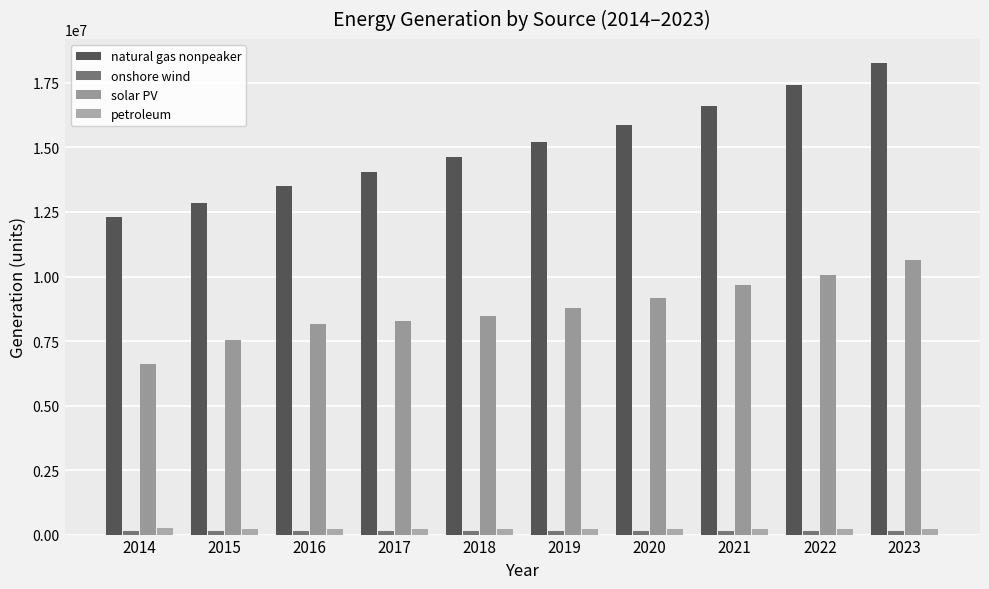

What is the difference between the natural gas nonpeaker values at 2020 and 2022?

1543658.2